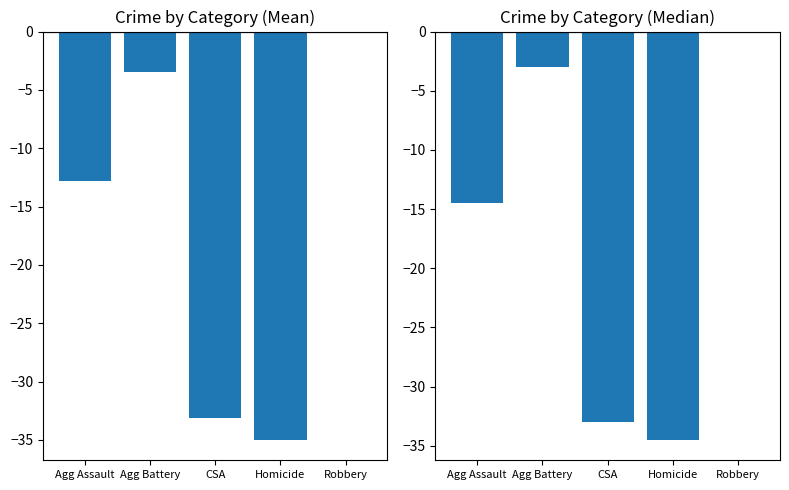

List the series in order of their peak value, highest first.

Mean, Median